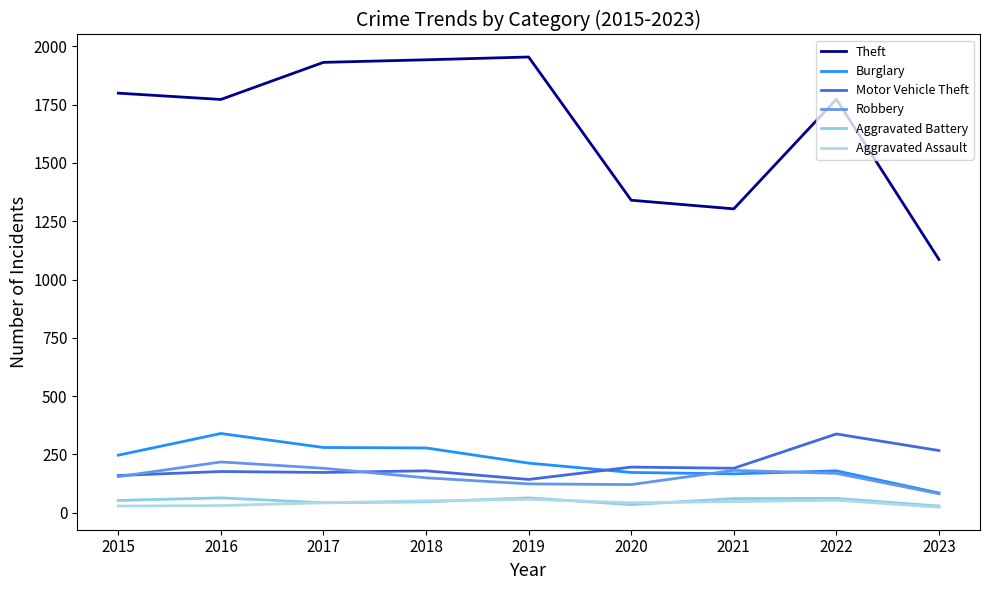

True or false: Aggravated Assault and Theft cross at least once.

False